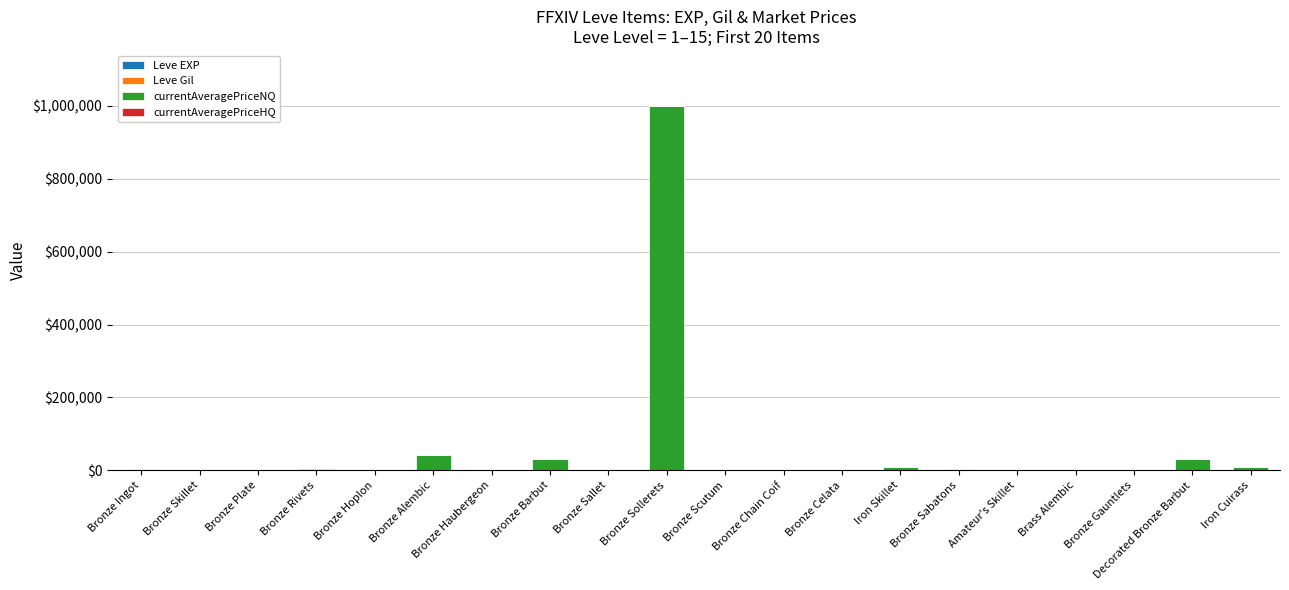

Does the chart contain stacked bars?

Yes